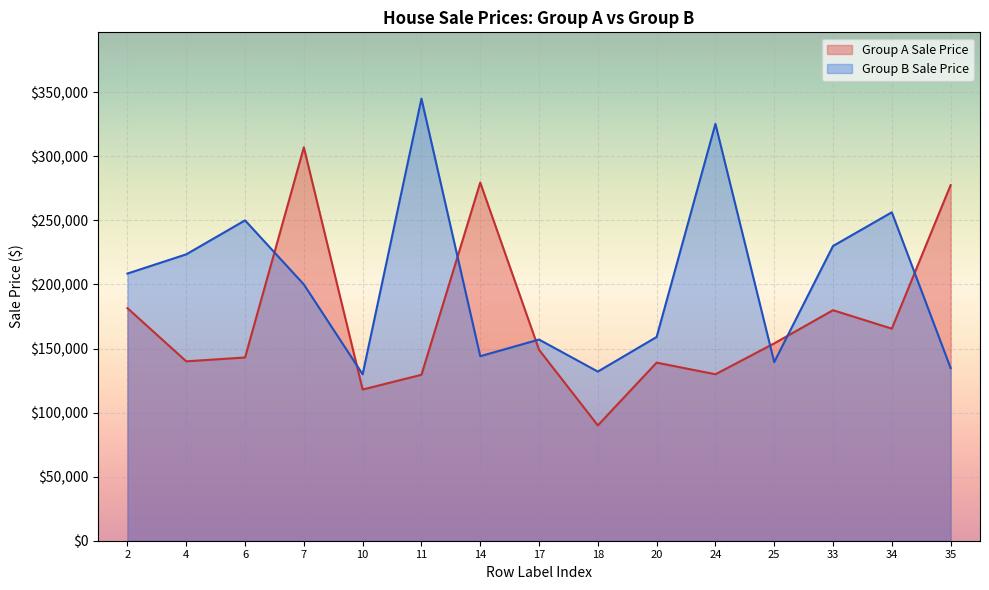

At which label is Group B Sale Price closest to 237450?

33